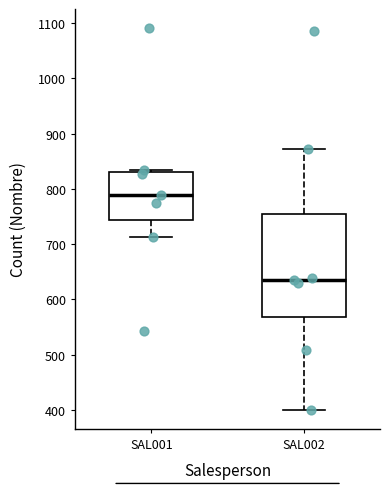

Which box is the tallest, from its lower edge to its upper edge?

SAL002